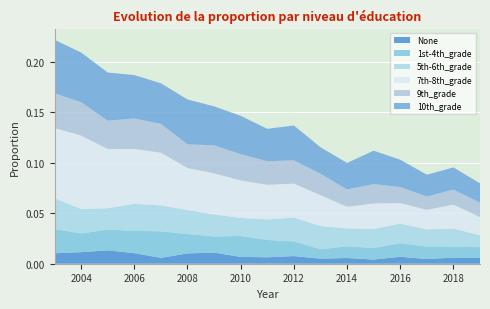

Reading right to left, extract all data points from this chart.

None: 0.0	0.0	0.0	0.0	0.0	0.0	0.0	0.0	0.0	0.0	0.0	0.0	0.0	0.0	0.0	0.0	0.0
1st-4th_grade: 0.0	0.0	0.0	0.0	0.0	0.0	0.0	0.0	0.0	0.0	0.0	0.0	0.0	0.0	0.0	0.0	0.0
5th-6th_grade: 0.0	0.0	0.0	0.0	0.0	0.0	0.0	0.0	0.0	0.0	0.0	0.0	0.0	0.0	0.0	0.0	0.0
7th-8th_grade: 0.0	0.0	0.0	0.0	0.0	0.0	0.0	0.0	0.0	0.0	0.0	0.0	0.1	0.1	0.1	0.1	0.1
9th_grade: 0.0	0.0	0.0	0.0	0.0	0.0	0.0	0.0	0.0	0.0	0.0	0.0	0.0	0.0	0.0	0.0	0.0
10th_grade: 0.0	0.0	0.0	0.0	0.0	0.0	0.0	0.0	0.0	0.0	0.0	0.0	0.0	0.0	0.0	0.0	0.1